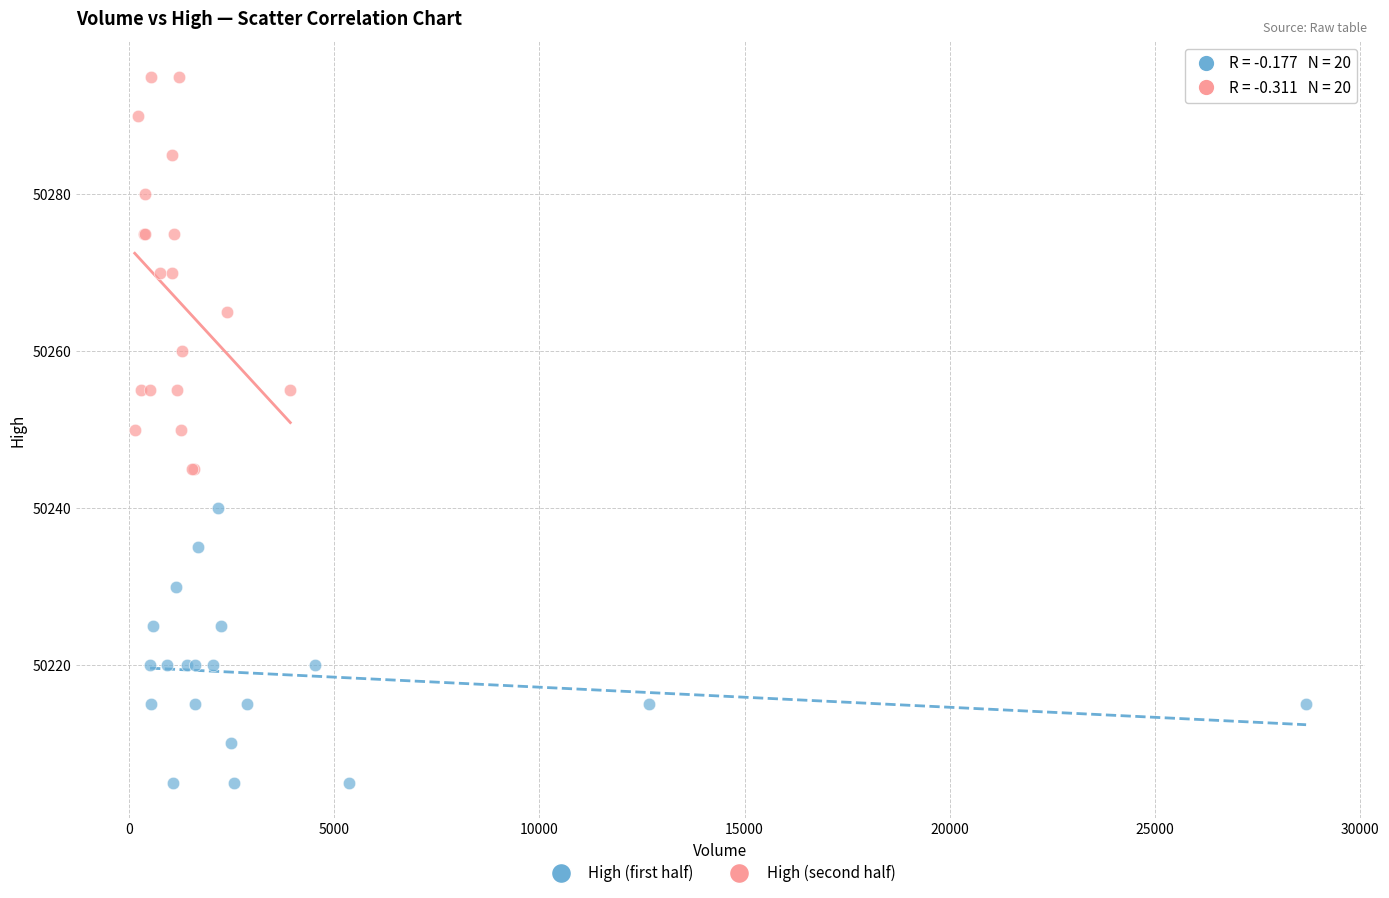

Which series contains the lowest Y value?

High (first half)